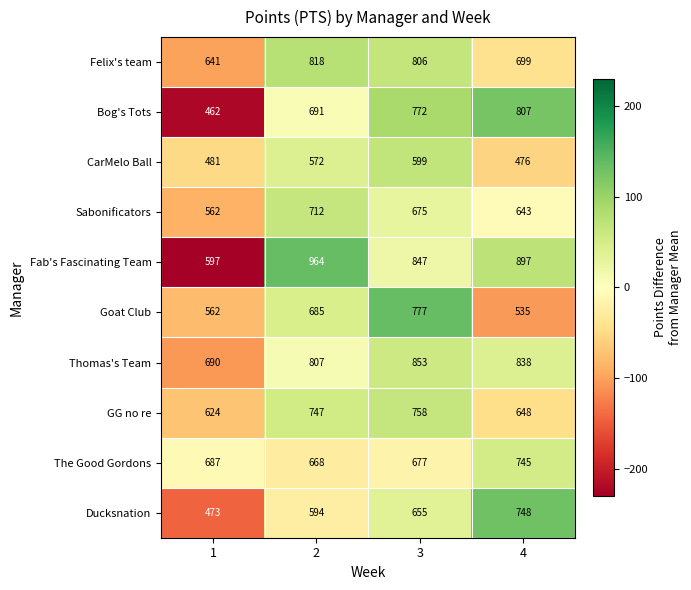

The Thomas's Team series shows 1150 at 4. True or false?

False